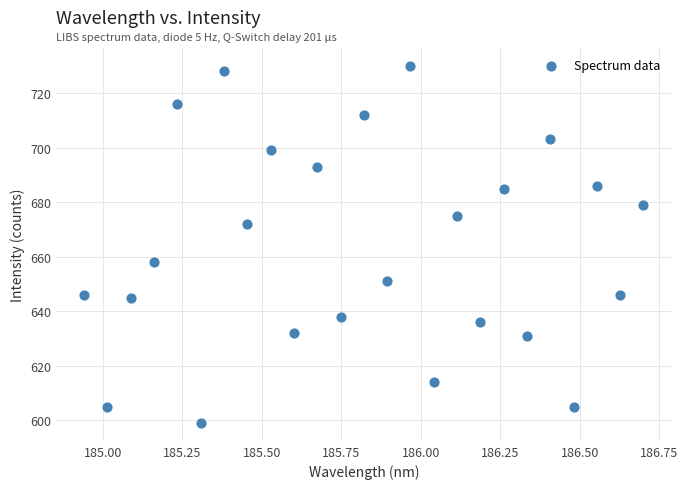

What is the range of Y values (max minus min)?

131